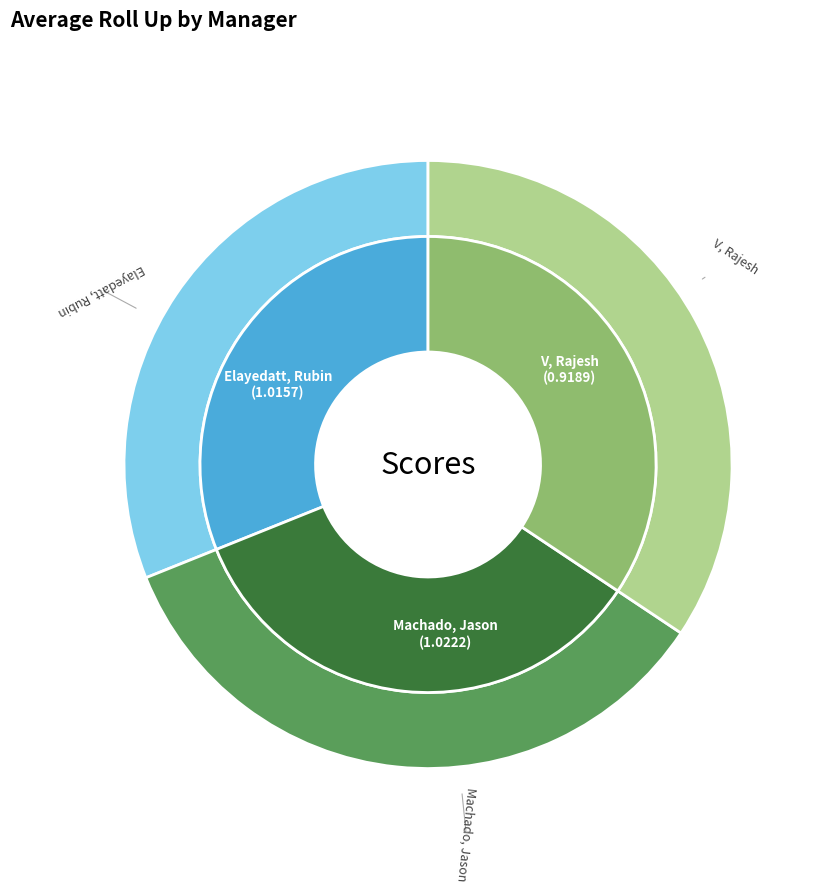

To the nearest percent, what portion does Elayedatt, Rubin represent?

34%